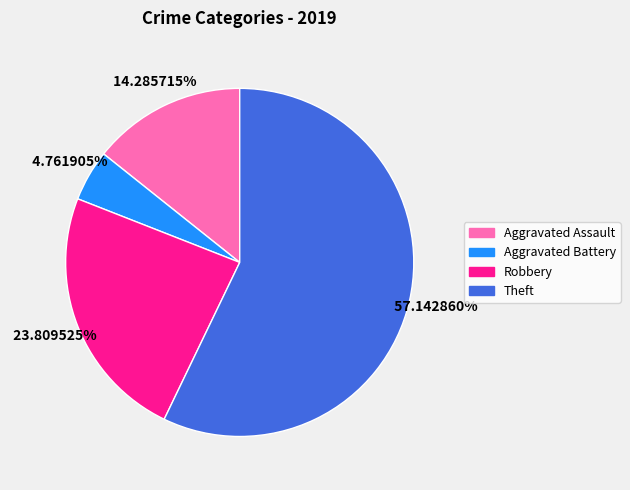

How many segments does this pie chart have?

4